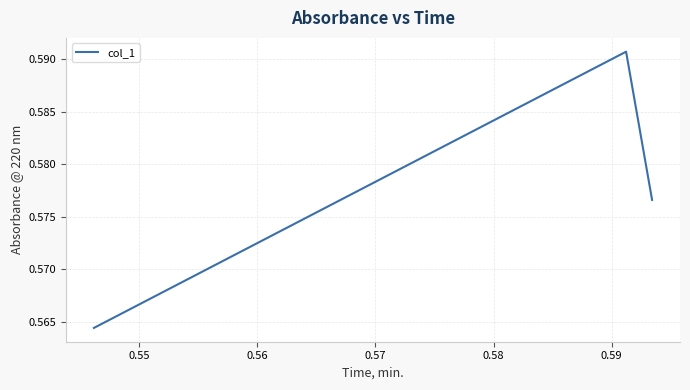

Count the values in the range 0 to 1.

3